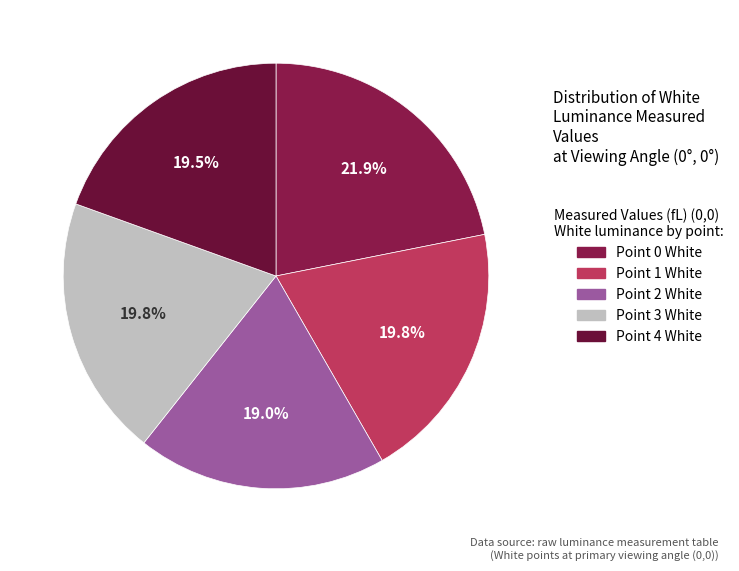

How many segments does this pie chart have?

5